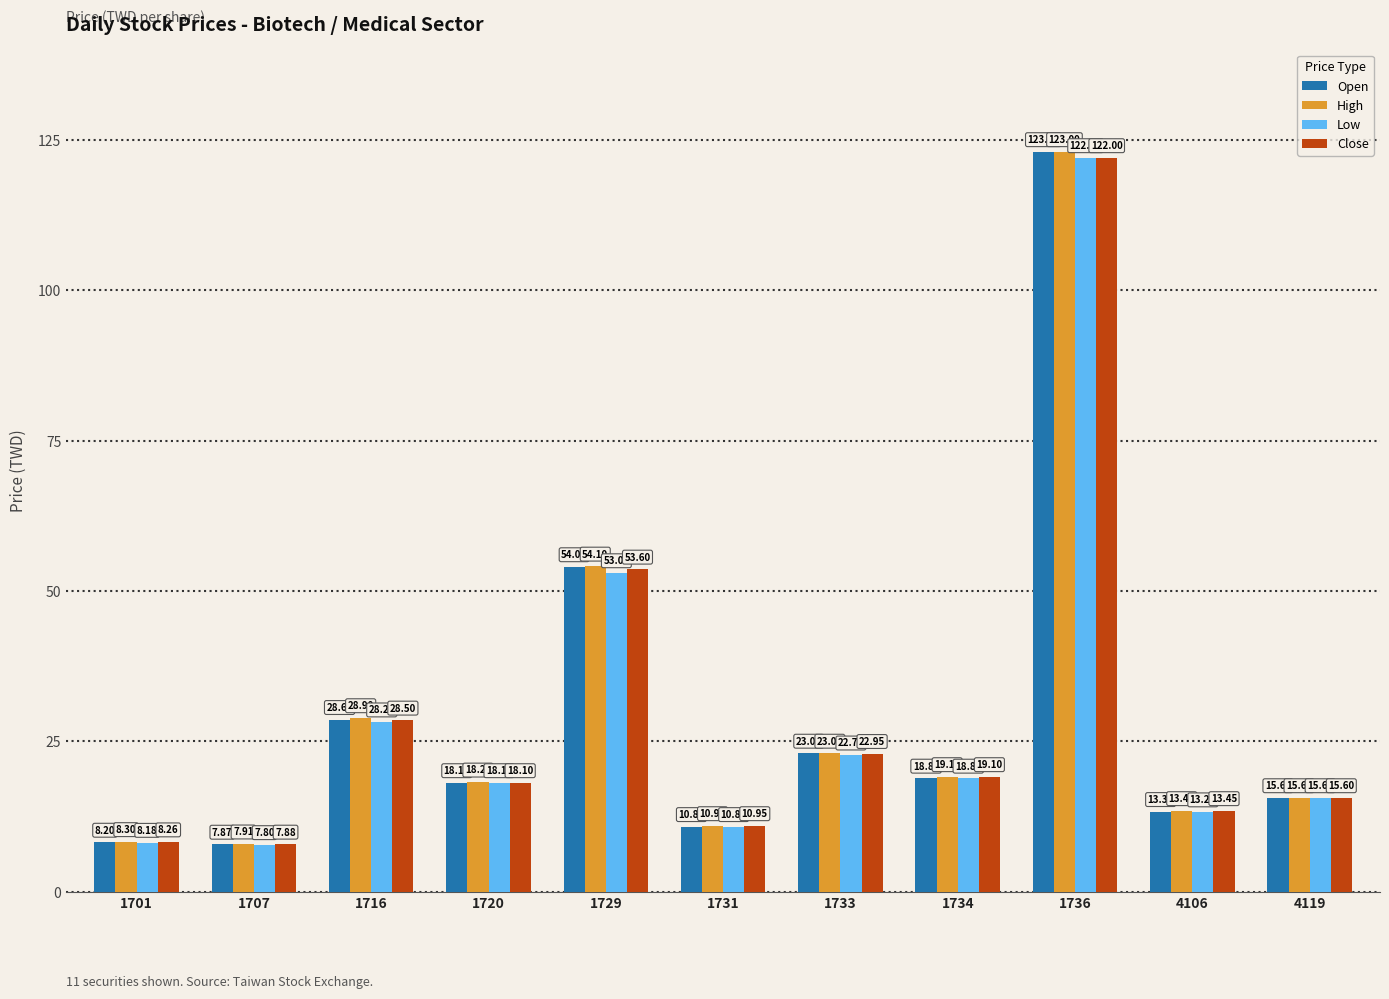

What is the difference between the second highest and second lowest values in the High series?

45.8